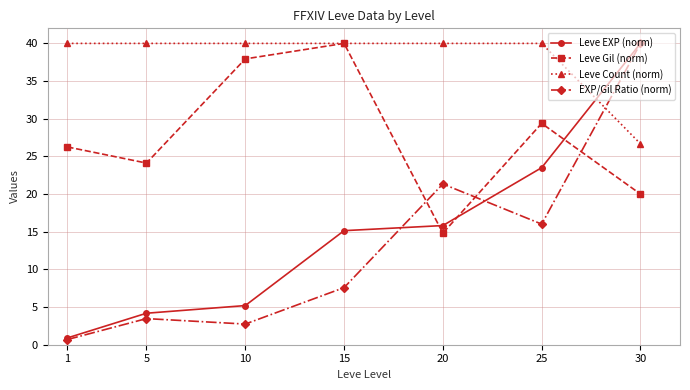

What is the difference between the second highest and minimum values in the Leve Count (norm) series?

13.3